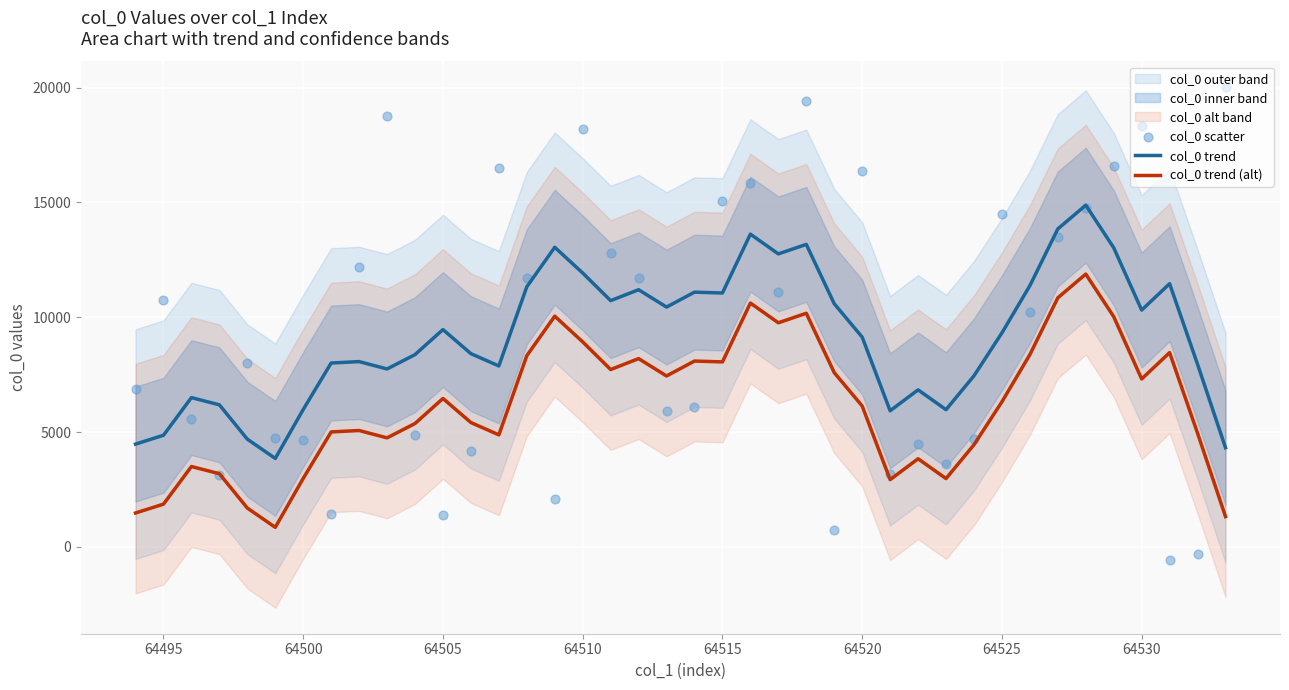

What is the maximum value for col_0 trend?

14878.2